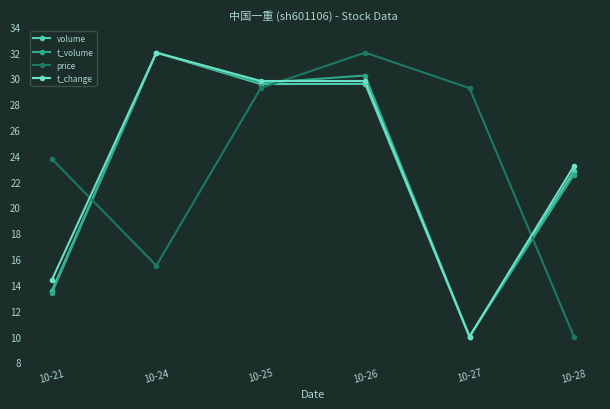

What is the minimum value shown in the chart?

10.0